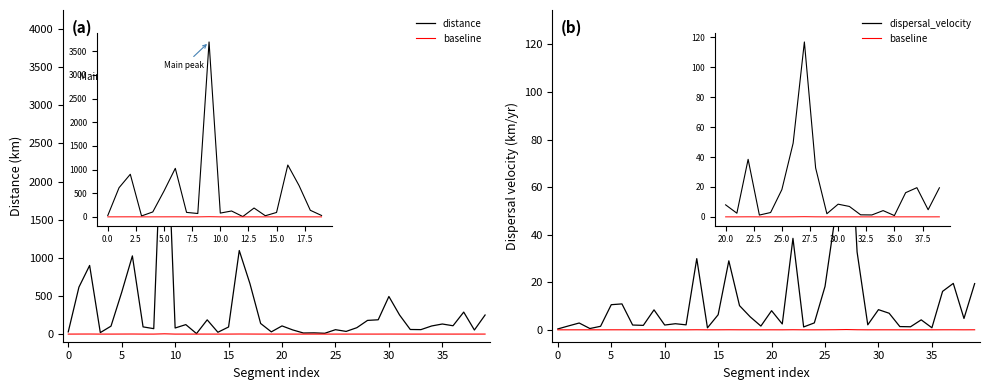

Reading left to right, transcribe all the data shown in this chart.

distance: 29.2	615.9	900.1	19.6	104.3	547.6	1025.5	94.6	71.3	3695.2	80.0	124.3	6.5	186.9	24.1	93.3	1095.8	661.3	139.2	29.3	107.3	54.7	14.4	16.2	10.8	57.9	35.3	83.9	179.6	187.7	493.1	250.0	60.4	58.6	106.5	132.3	109.4	288.5	53.6	250.3
baseline: 0.0	0.0	0.0	0.0	0.0	0.0	0.0	0.0	0.0	0.0	0.0	0.0	0.0	0.0	0.0	0.0	0.0	0.0	0.0	0.0	0.0	0.0	0.0	0.0	0.0	0.0	0.0	0.1	0.0	0.0	0.0	0.0	0.0	0.0	0.0	0.0	0.0	0.0	0.0	0.0
dispersal_velocity: 0.4	1.6	2.9	0.5	1.5	10.6	10.9	2.0	1.9	8.4	2.0	2.6	2.1	29.9	0.8	6.3	29.0	10.2	5.5	1.6	8.0	2.5	38.5	1.2	2.9	18.2	49.2	116.9	32.7	2.1	8.5	7.0	1.4	1.3	4.2	0.9	16.2	19.5	4.8	19.4